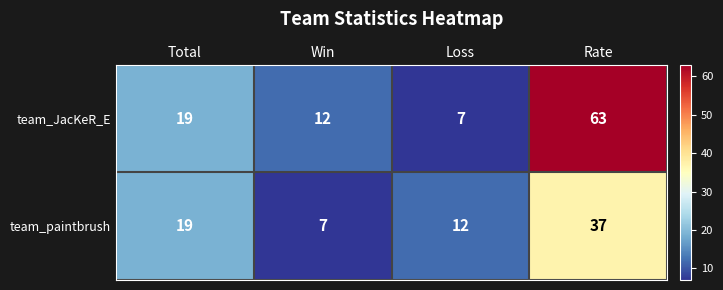

What is the difference between the team_paintbrush values at Rate and Total?

18